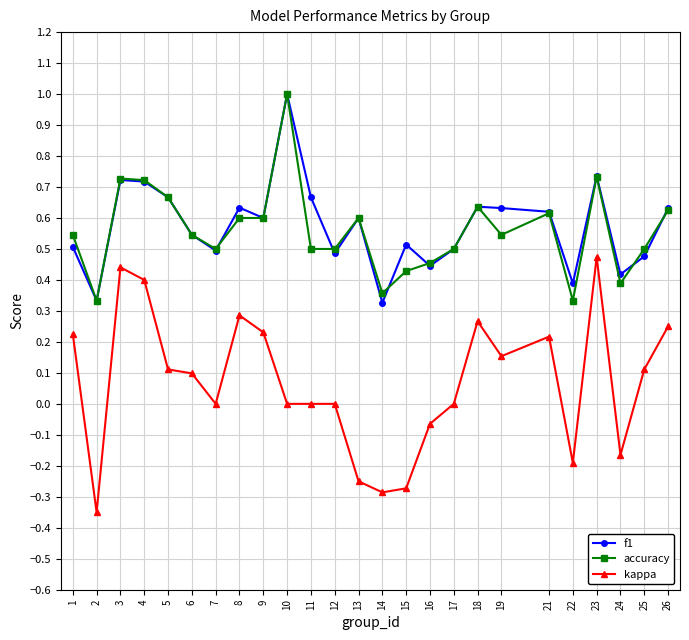

Is it true that kappa equals 0.0 at 25?

False